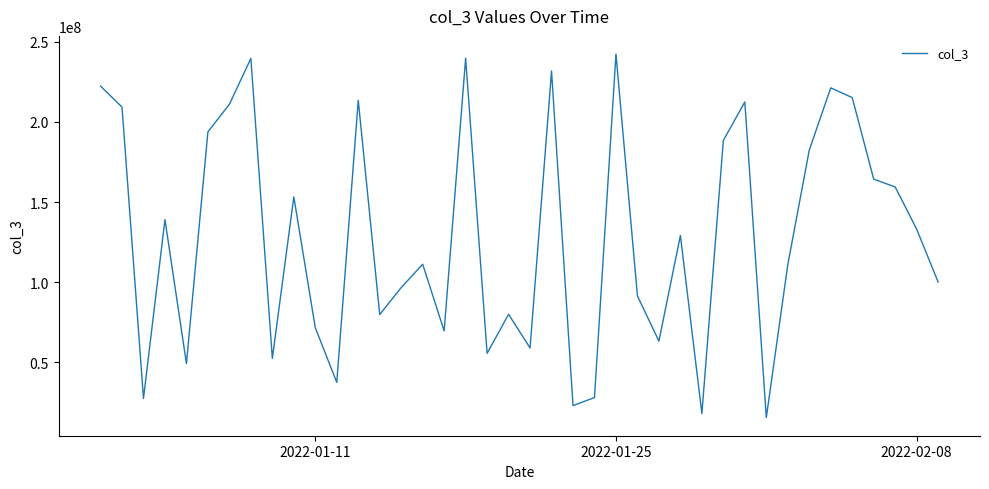

What is the greatest value displayed?

242431928